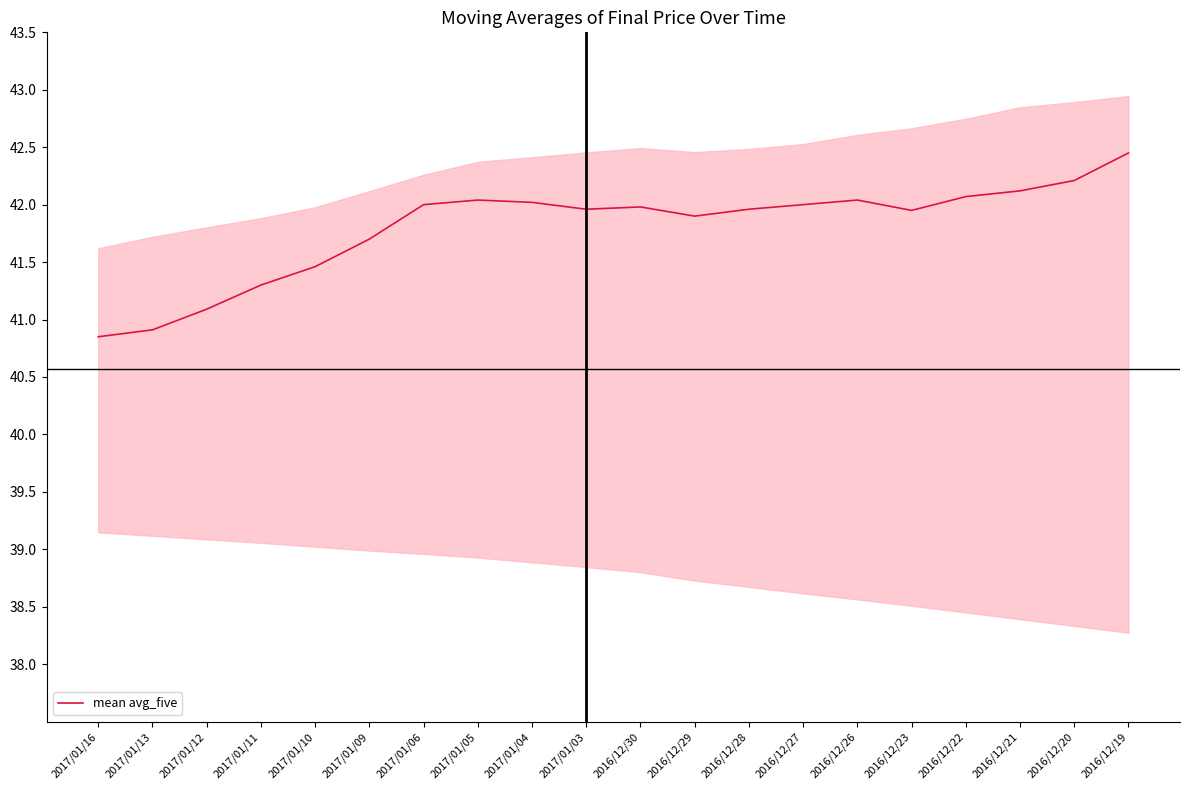

Where is the data nearest to the value 41?

2017/01/13